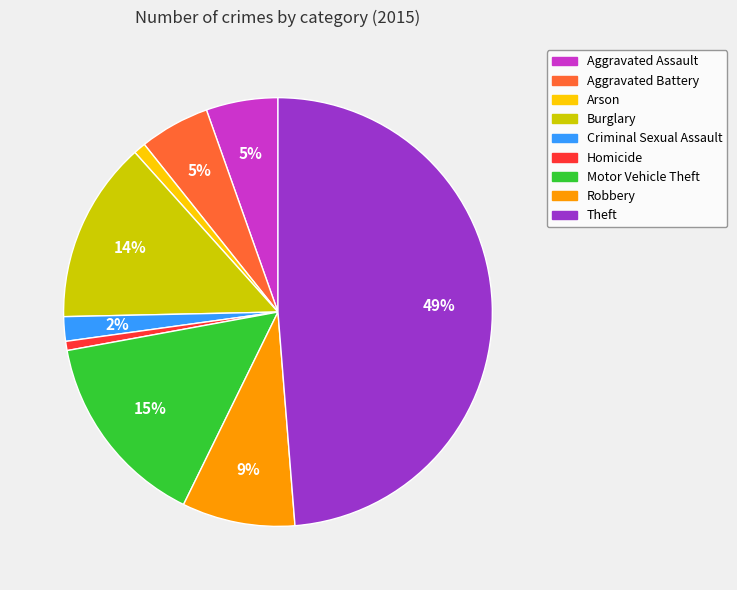

To the nearest percent, what portion does Aggravated Assault represent?

5%